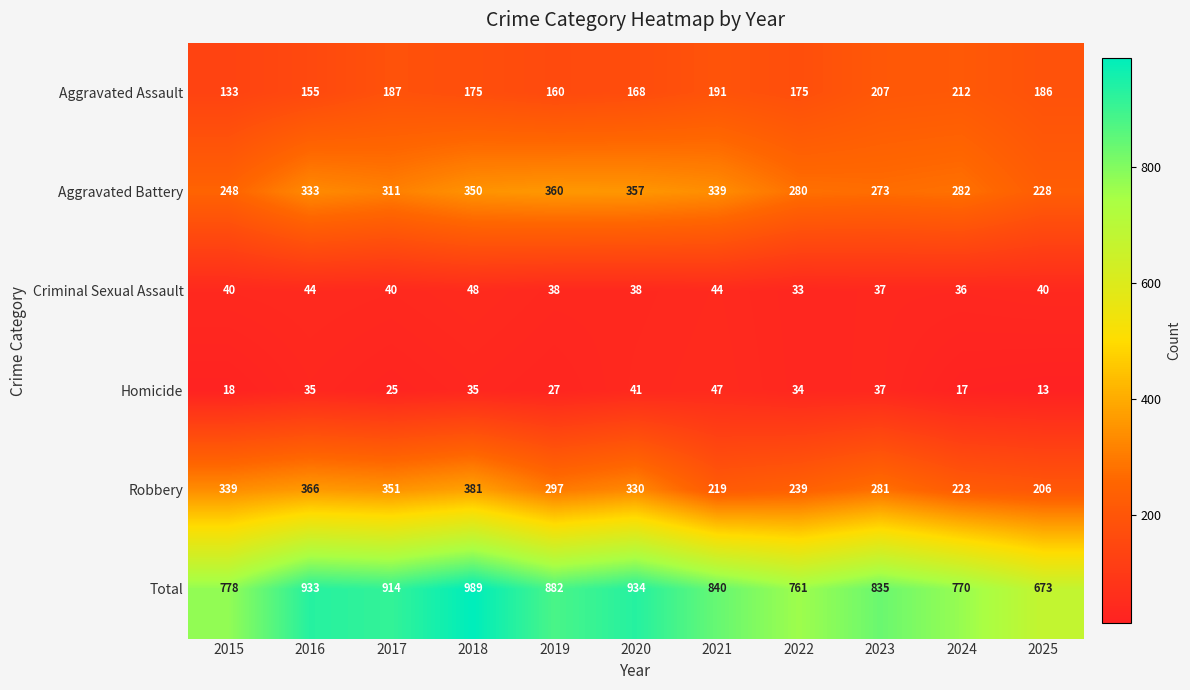

At which category does the chart reach its minimum across all series?

2025